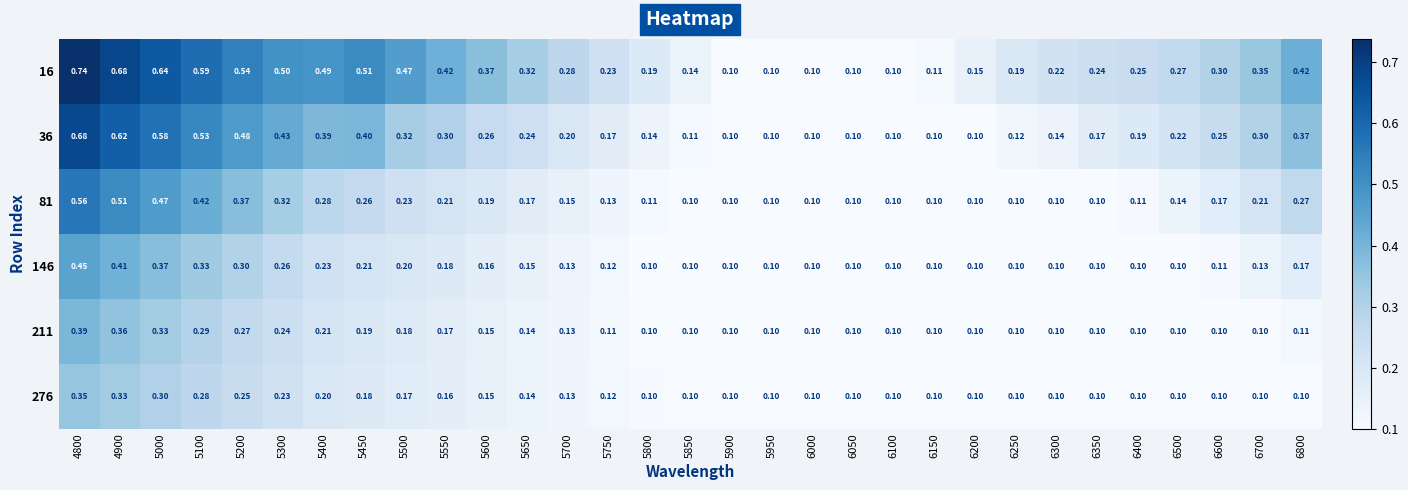

Count the number of categories in the chart.

31